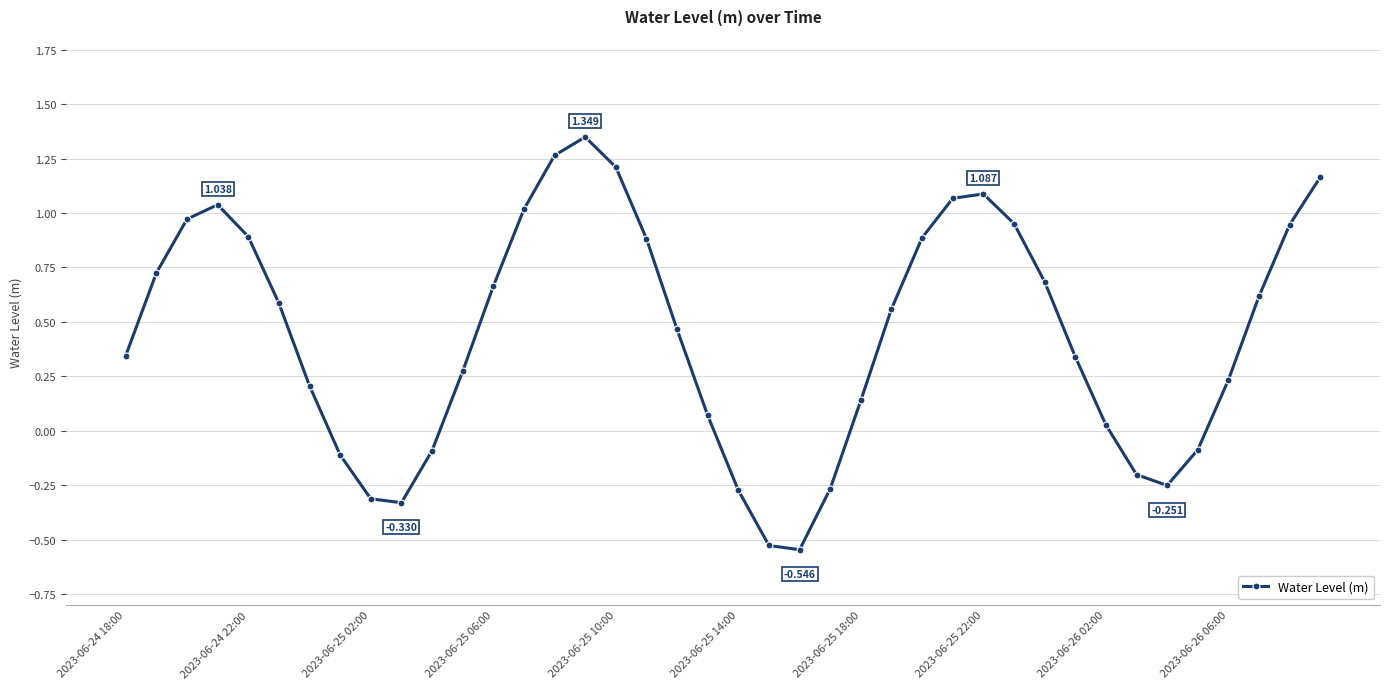

True or false: the data has more than 0 interior local peaks.

True